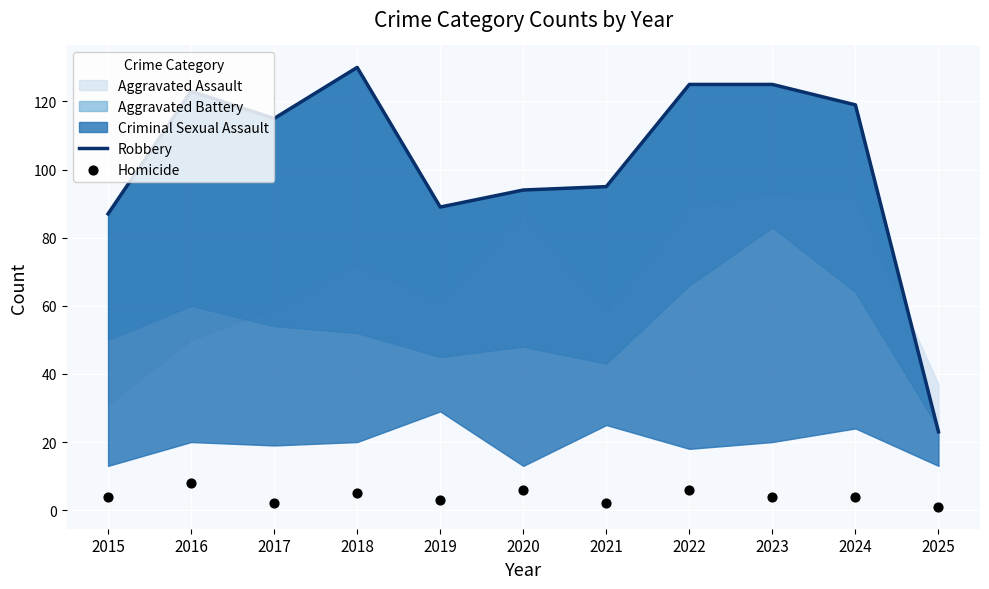

Which series reaches the minimum Y coordinate?

Homicide